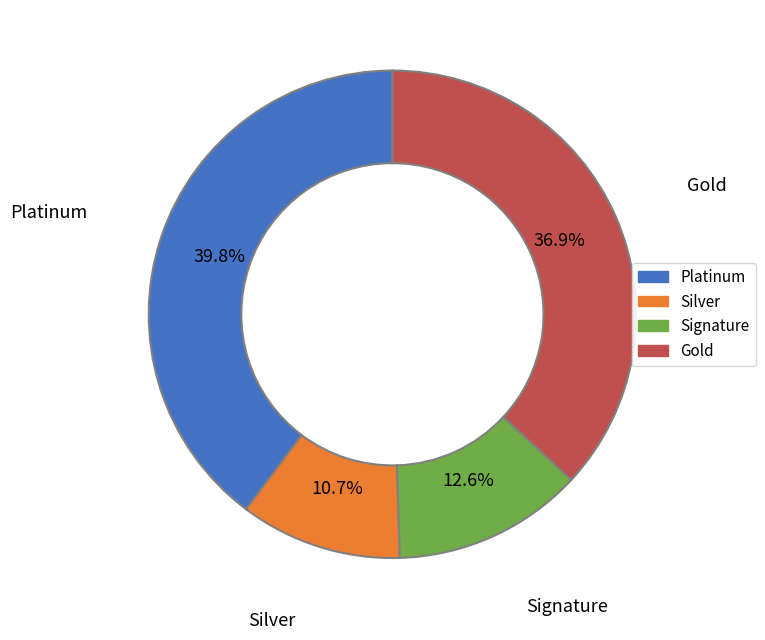

Is there any slice that represents more than half of the pie?

No